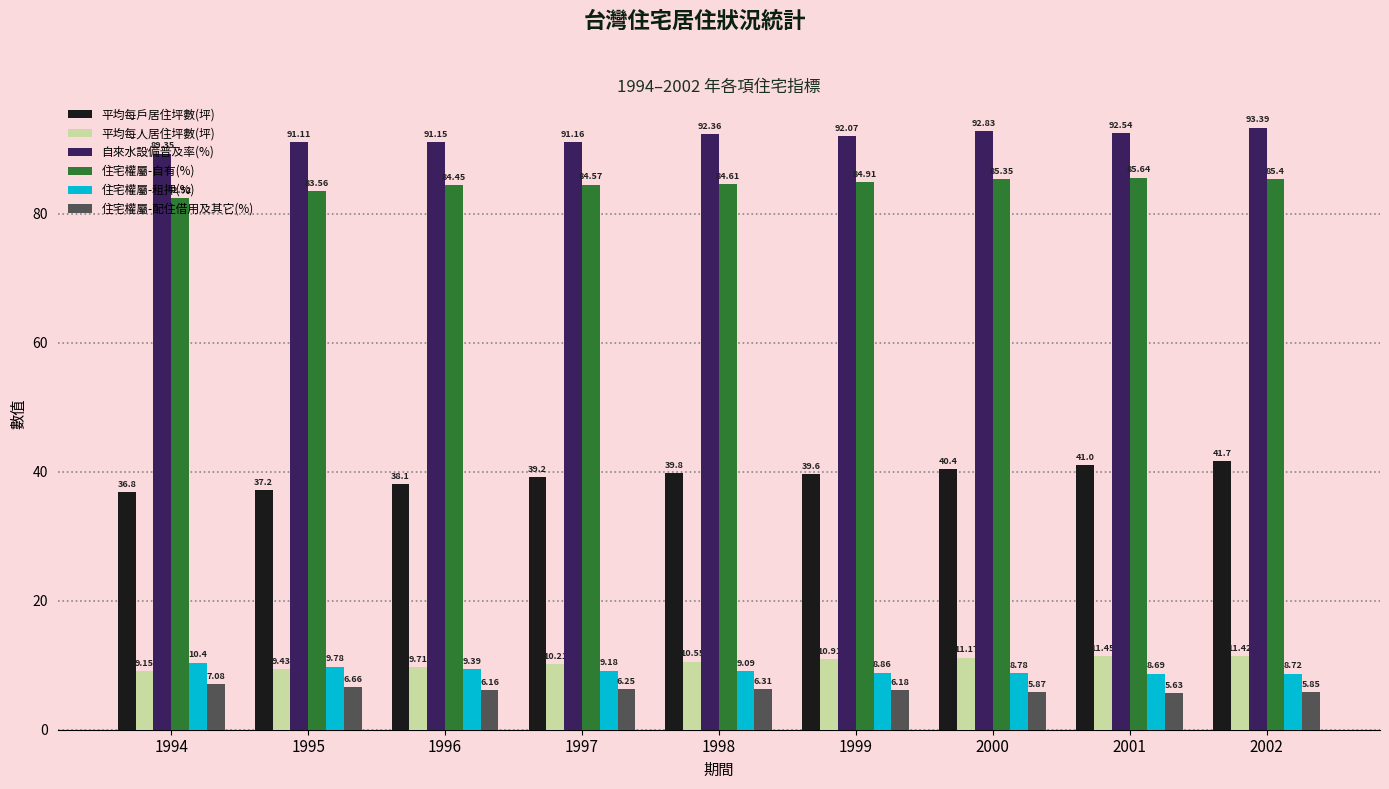

What is the difference between the highest and lowest values at 1996?

85.0